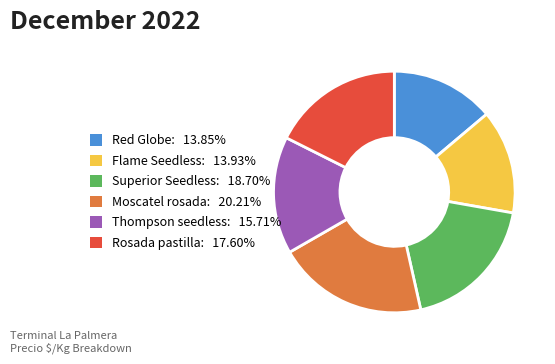

True or false: Flame Seedless accounts for 6% of the total.

False